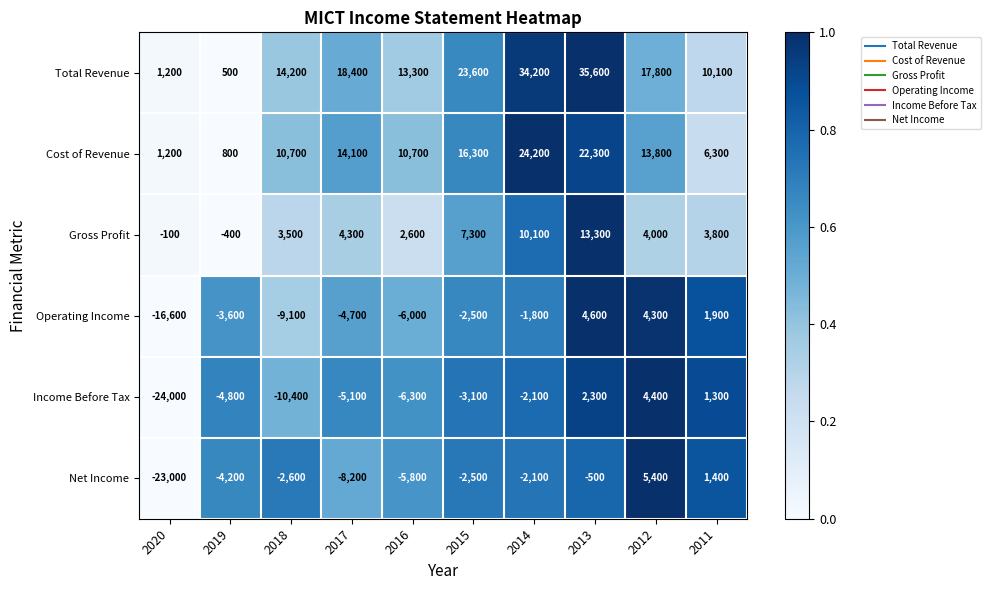

Which series has the largest total across all categories?

Total Revenue